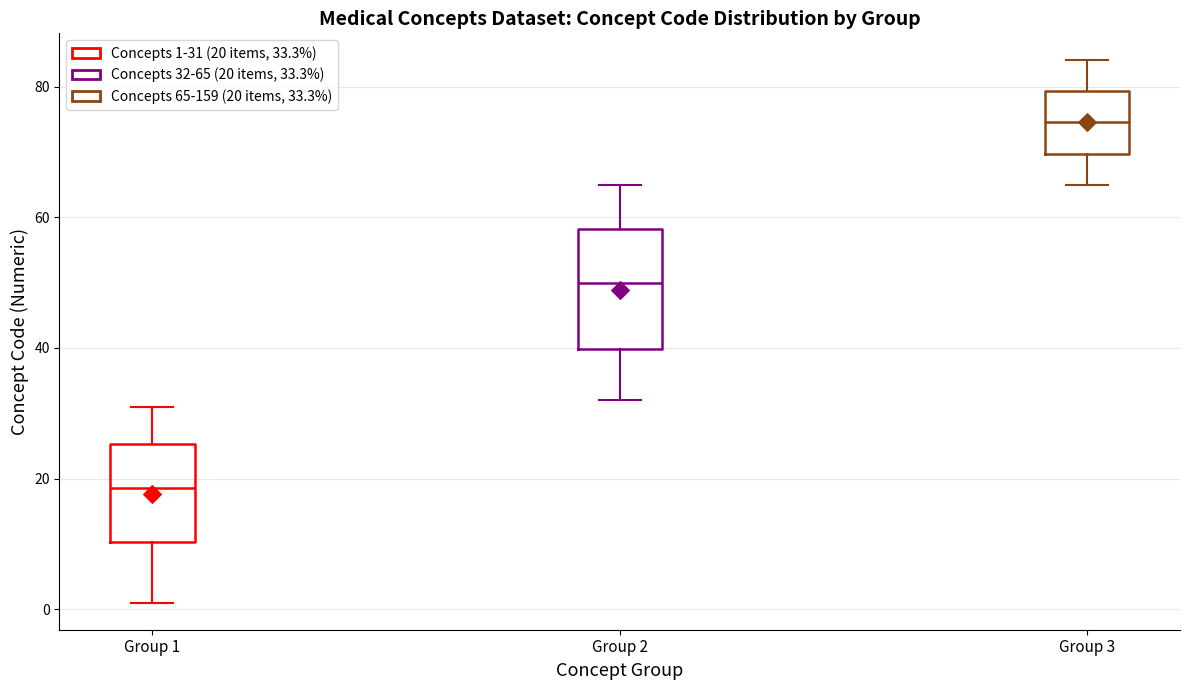

Which box is the tallest, from its lower edge to its upper edge?

Group 2